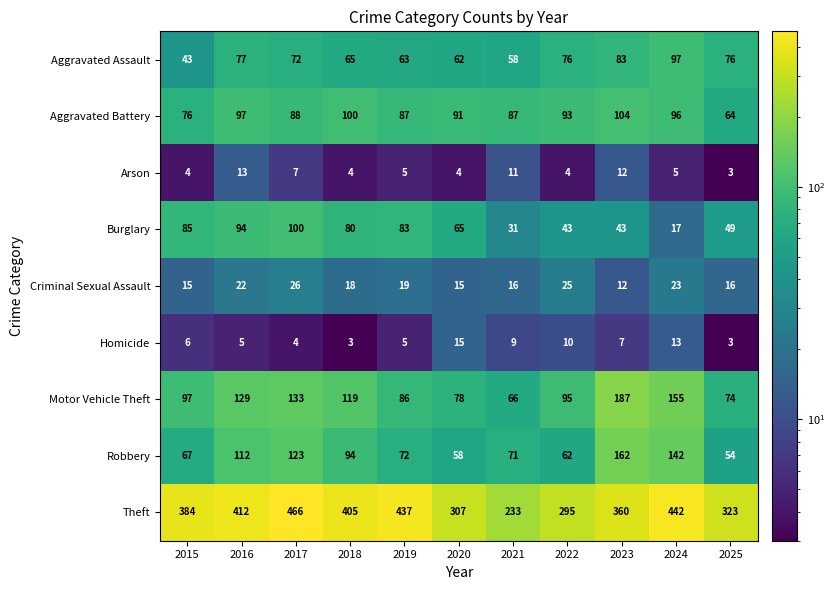

What is the smallest value displayed?

3